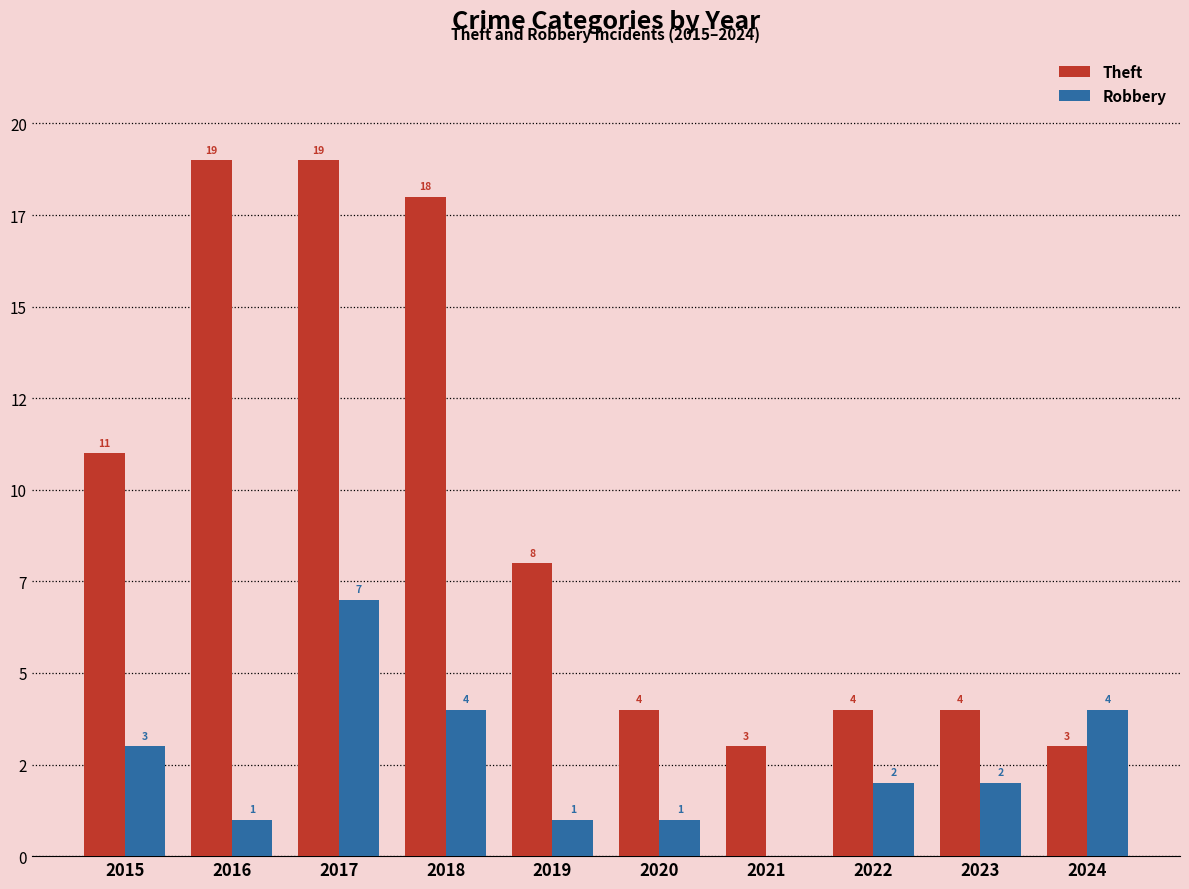

At which category is the sum across all series the highest?

2017